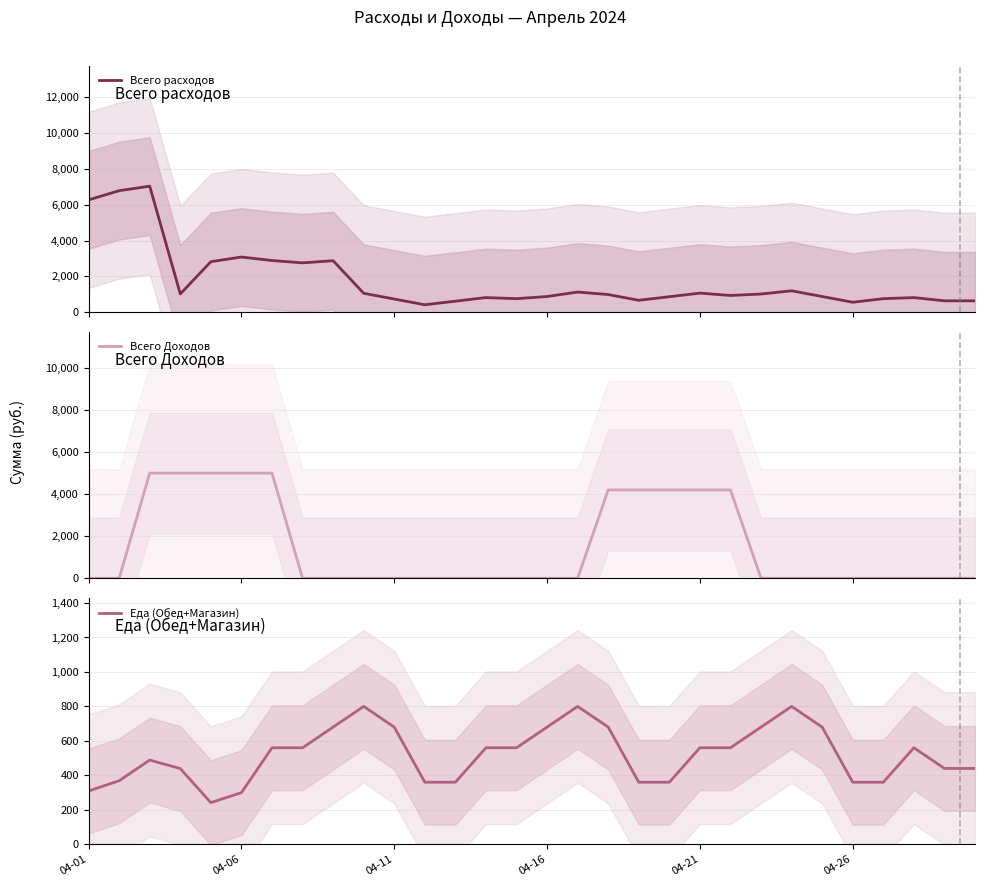

List the series in order of their peak value, highest first.

Всего расходов, Всего Доходов, Еда (Обед+Магазин)